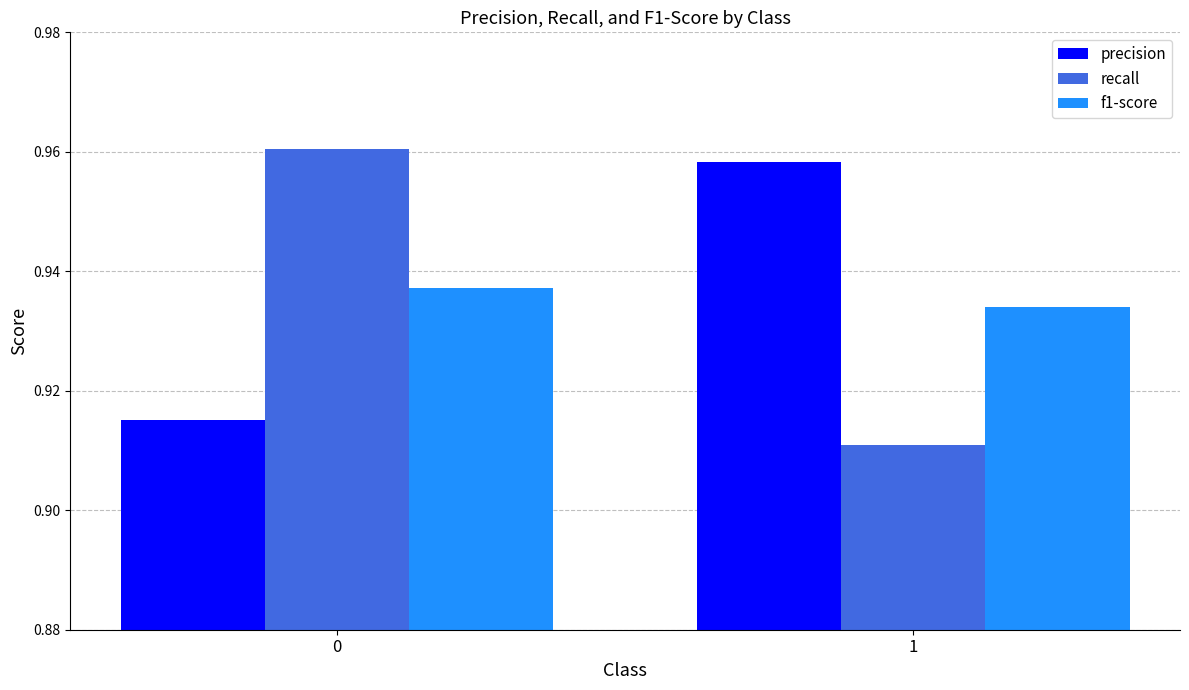

Rank the series by their maximum value, from lowest to highest.

f1-score, precision, recall